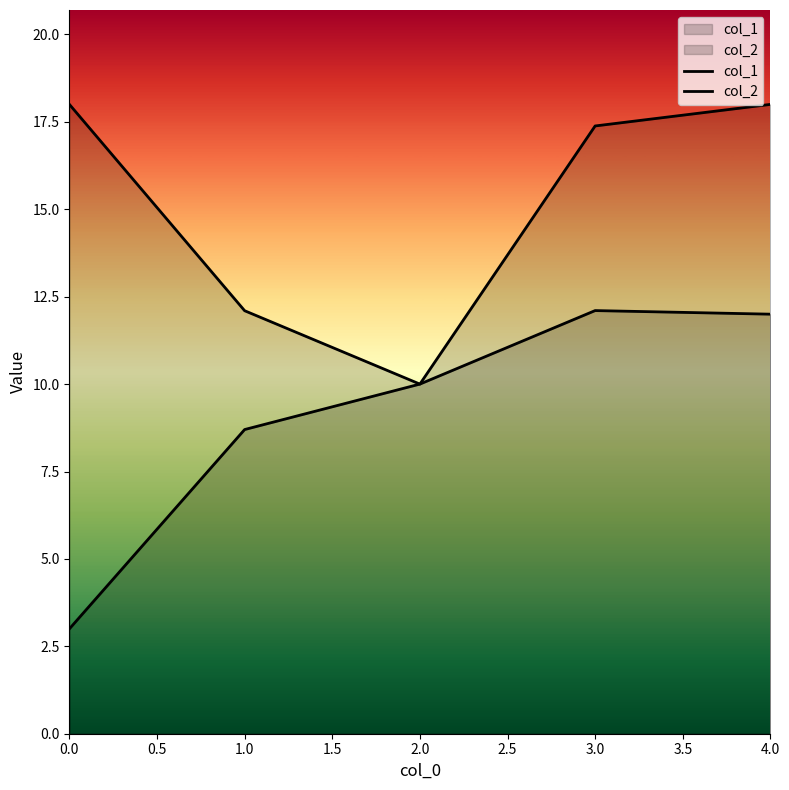

The value of col_2 at 0.0 is 18.0. True or false?

True